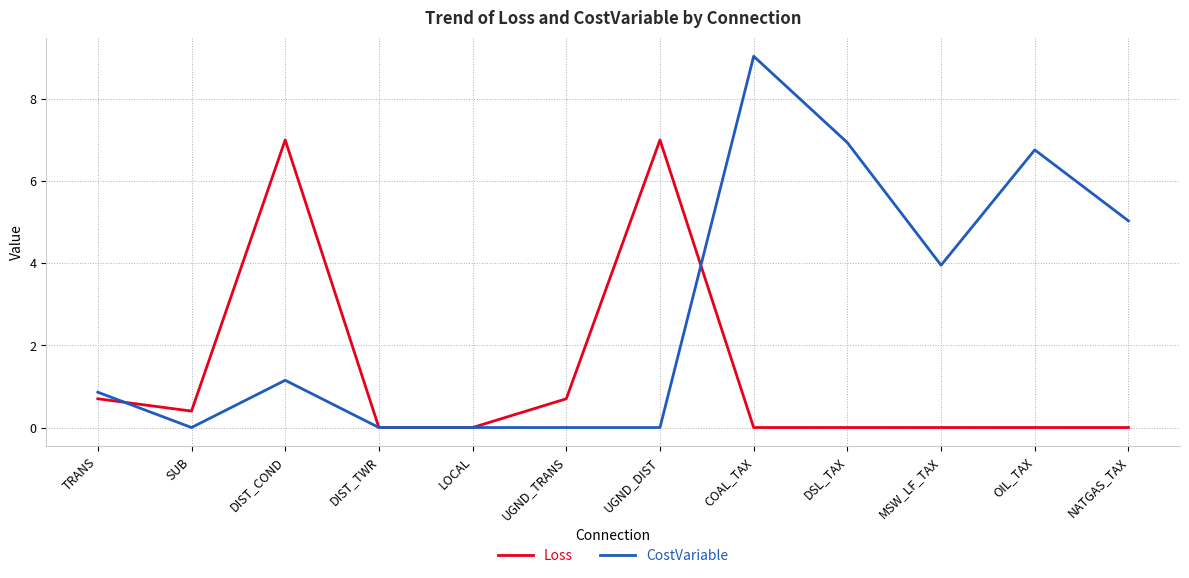

True or false: CostVariable has more than 0 interior local peaks.

True